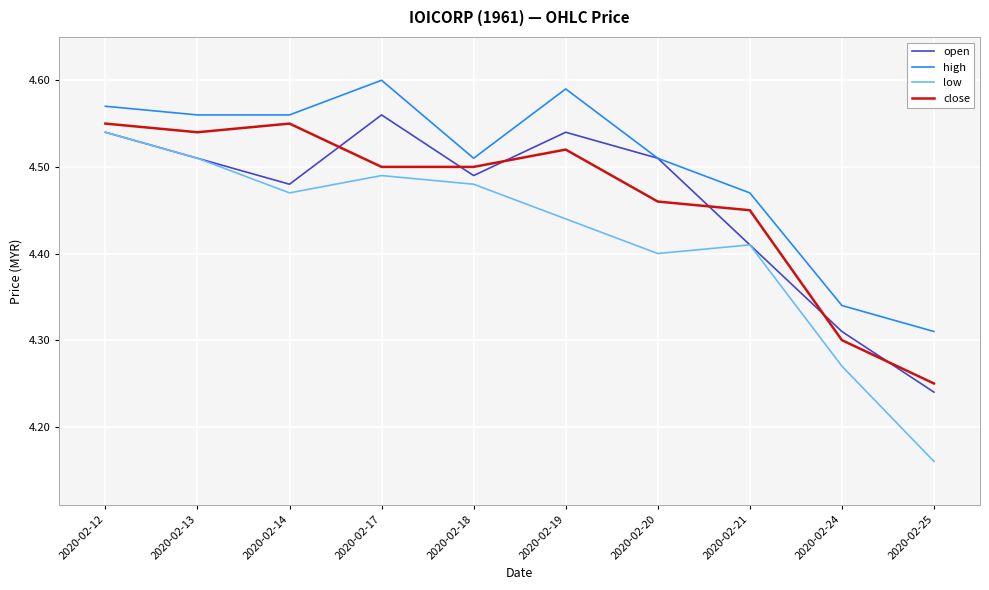

At which label does open reach its minimum?

2020-02-25